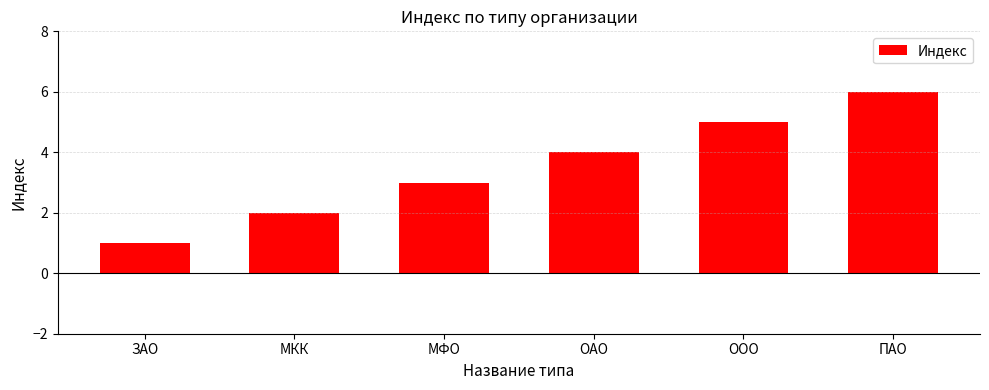

Reading left to right, transcribe all the data shown in this chart.

ЗАО=1	МКК=2	МФО=3	ОАО=4	ООО=5	ПАО=6